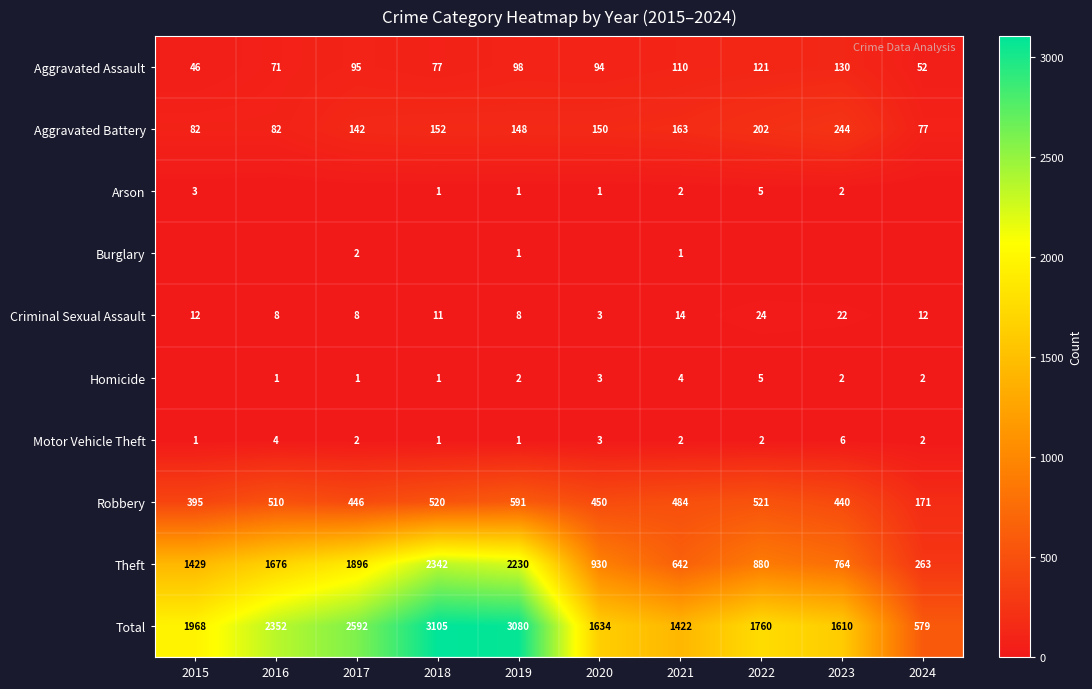

The value of Criminal Sexual Assault at 2018 is 11. True or false?

True